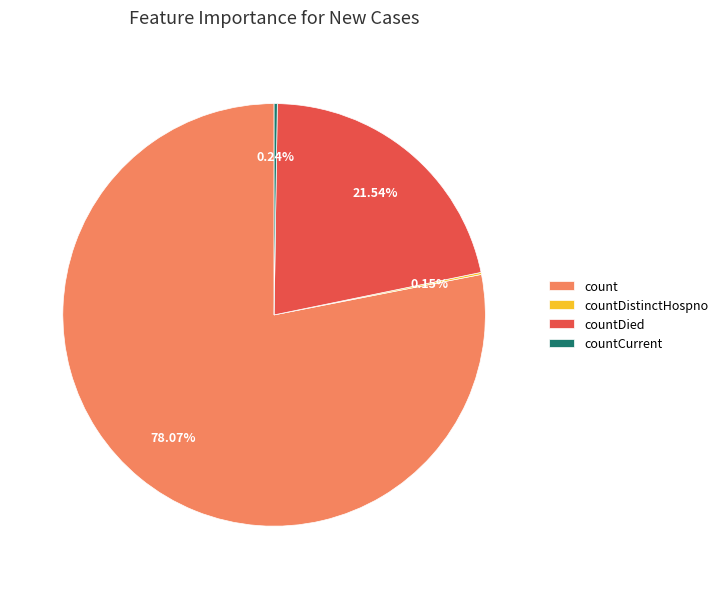

Which slice is the largest?

count